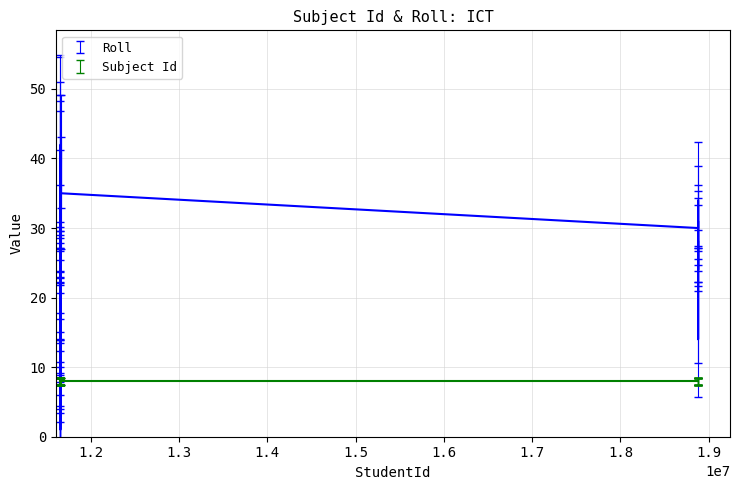

What is the maximum value shown in the chart?

42